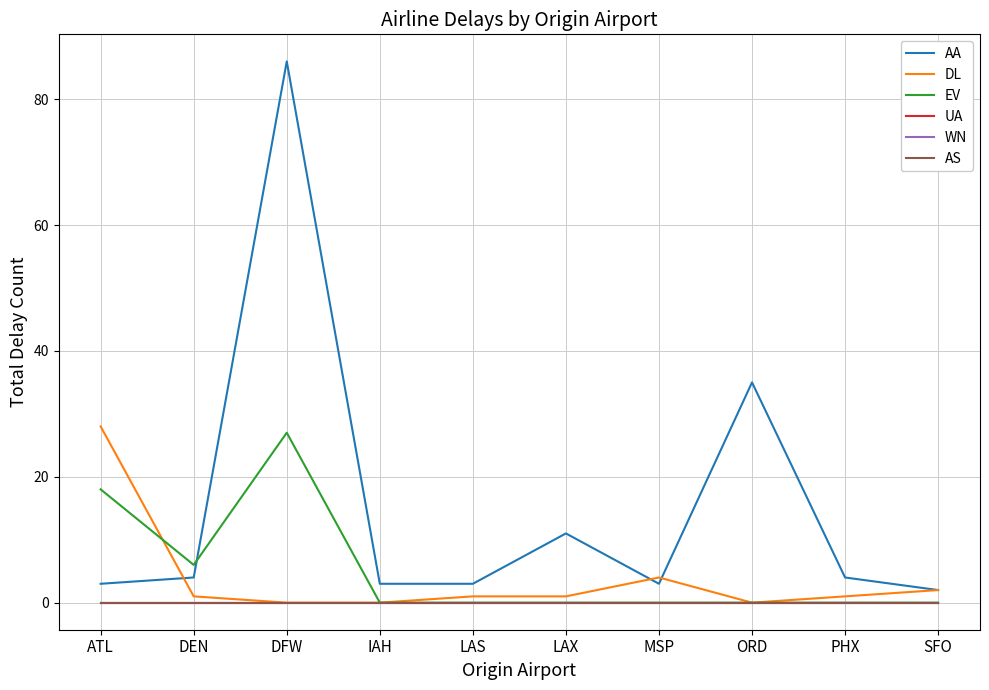

Rank the series by their maximum value, from lowest to highest.

UA, WN, AS, EV, DL, AA